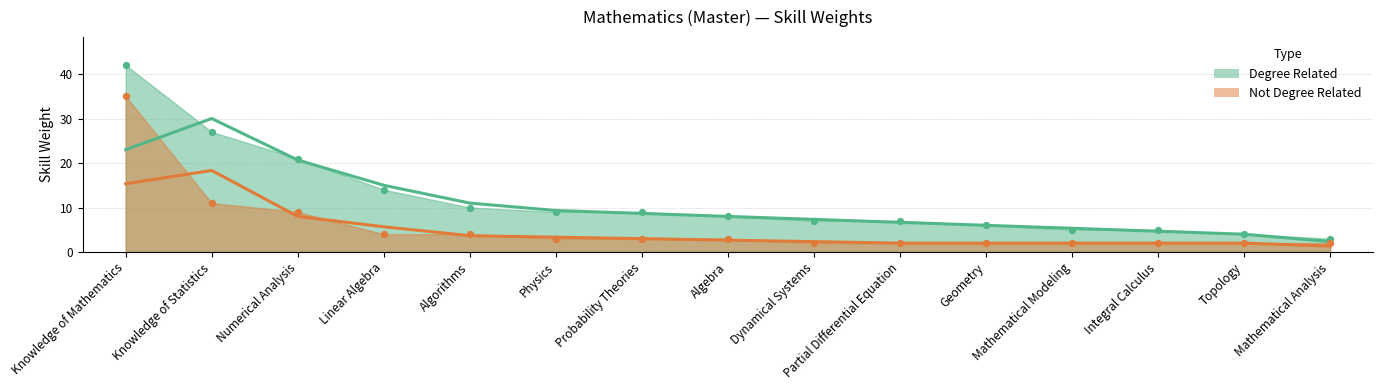

Which series has the largest Y range (max minus min)?

Degree Related